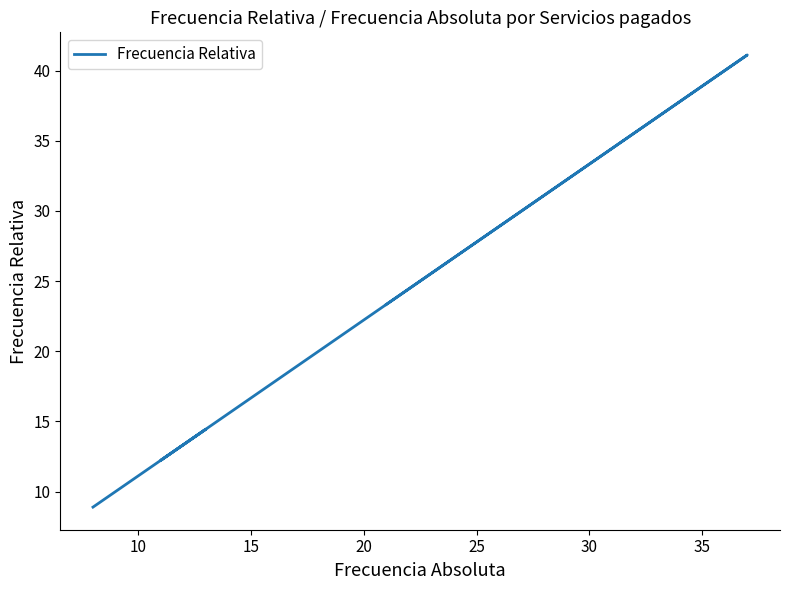

Where is the data nearest to the value 25?

25